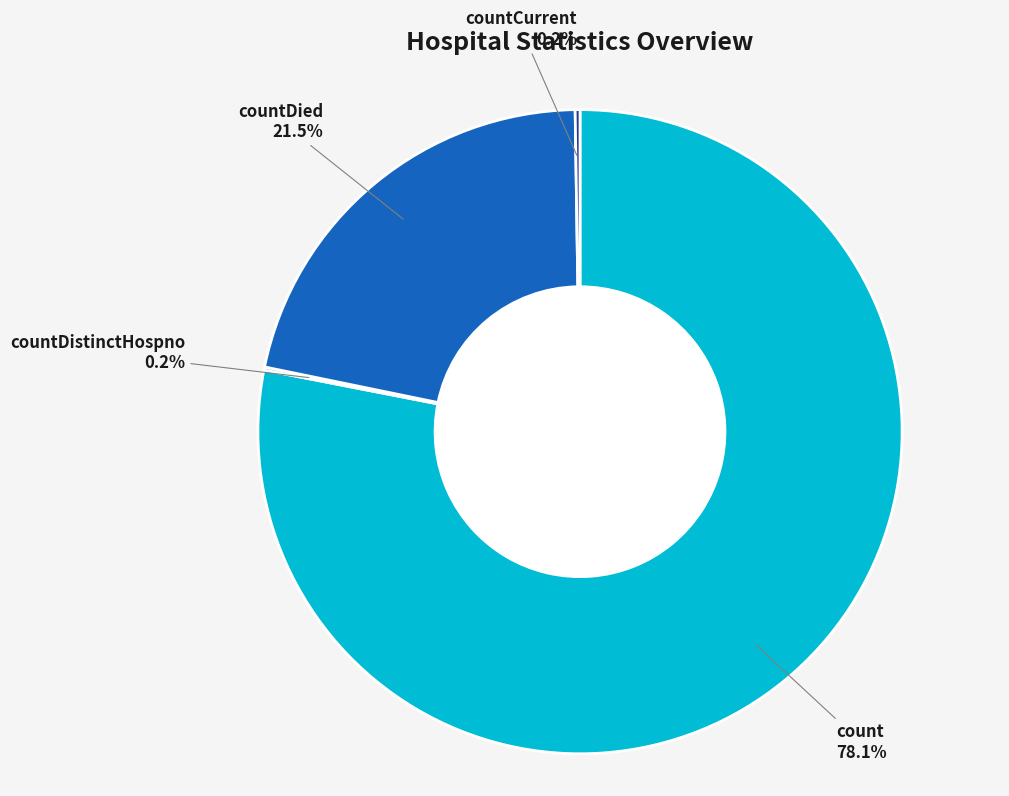

Which category has the biggest portion of the pie?

count